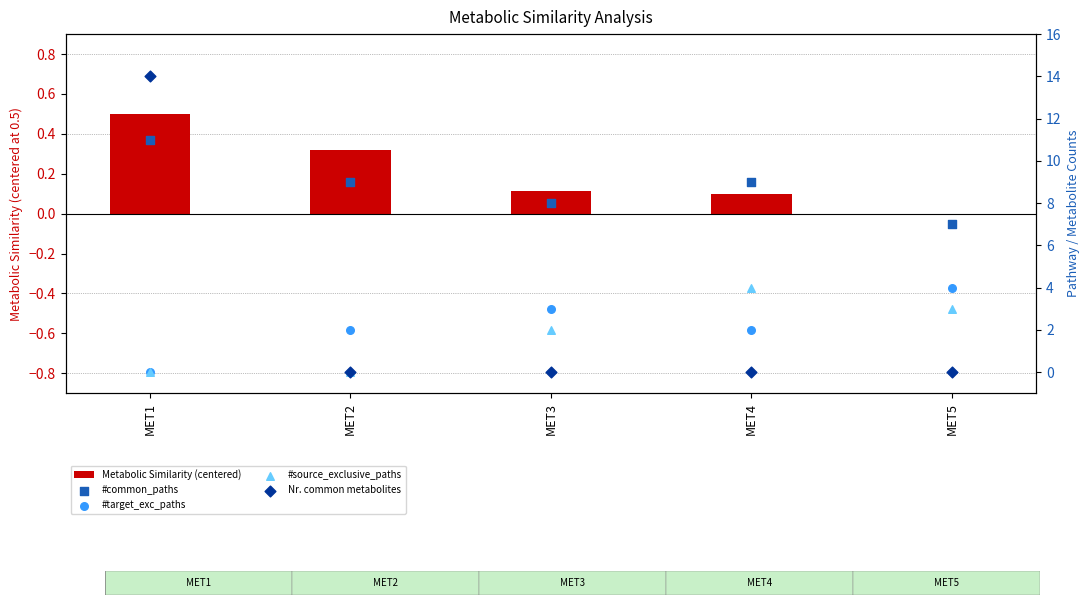

At which category is the sum across all series the highest?

MET1